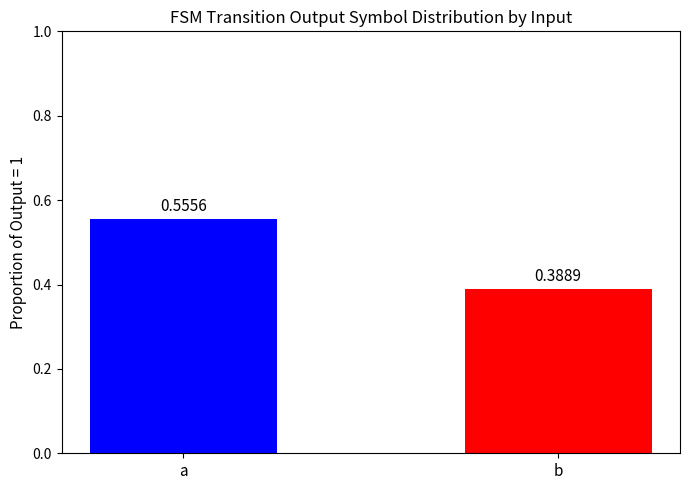

At which label is the value closest to 0?

b